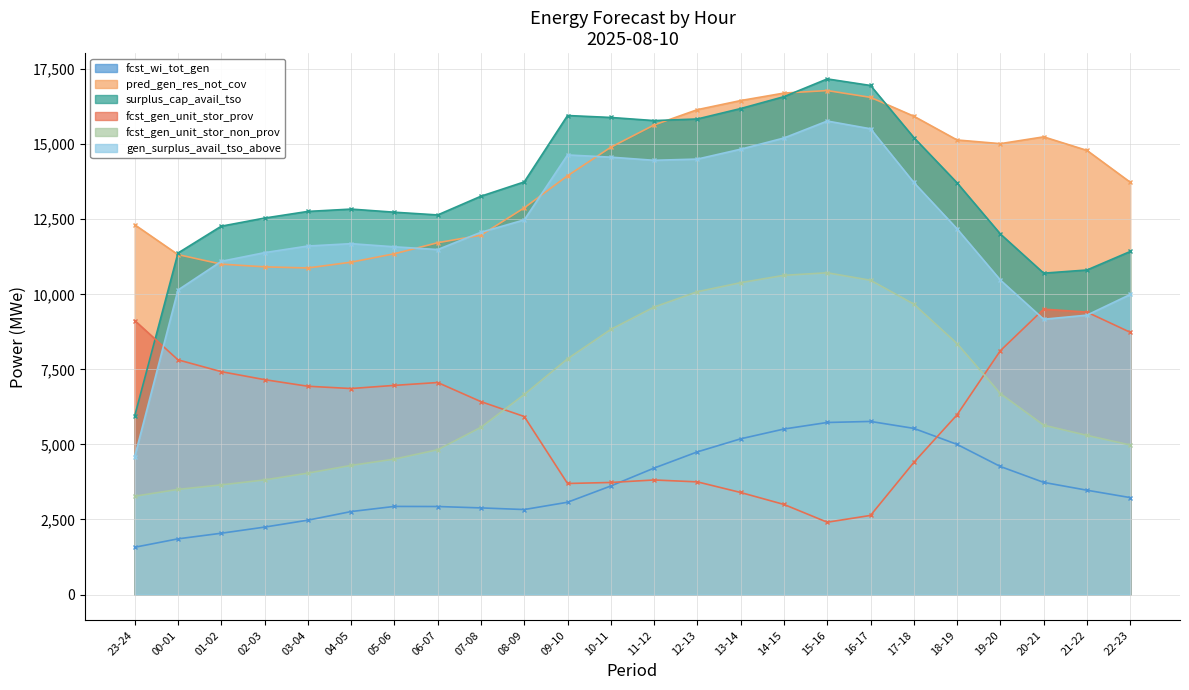

Reading left to right, extract all data points from this chart.

fcst_wi_tot_gen: 1575	1855	2042	2246	2477	2764	2935	2932	2886	2831	3074	3616	4212	4752	5187	5513	5731	5766	5535	5001	4265	3736	3475	3229
pred_gen_res_not_cov: 12318	11323	11006	10915	10878	11071	11351	11719	11970	12880	13949	14899	15641	16151	16454	16703	16787	16561	15933	15141	15019	15245	14794	13734
surplus_cap_avail_tso: 5946	11375	12269	12540	12761	12839	12735	12644	13268	13744	15956	15891	15787	15841	16188	16584	17175	16956	15223	13713	12010	10705	10810	11427
fcst_gen_unit_stor_prov: 9128	7818	7424	7158	6938	6862	6967	7062	6425	5930	3699	3733	3816	3753	3399	3001	2409	2635	4400	5988	8123	9505	9408	8735
fcst_gen_unit_stor_non_prov: 3275	3502	3653	3818	4045	4302	4512	4824	5571	6664	7852	8832	9576	10087	10388	10633	10717	10469	9674	8358	6694	5642	5302	4980
gen_surplus_avail_tso_above: 4593	10143	11099	11388	11609	11687	11583	11492	12067	12480	14642	14569	14464	14505	14834	15207	15772	15514	13725	12180	10475	9170	9306	9995